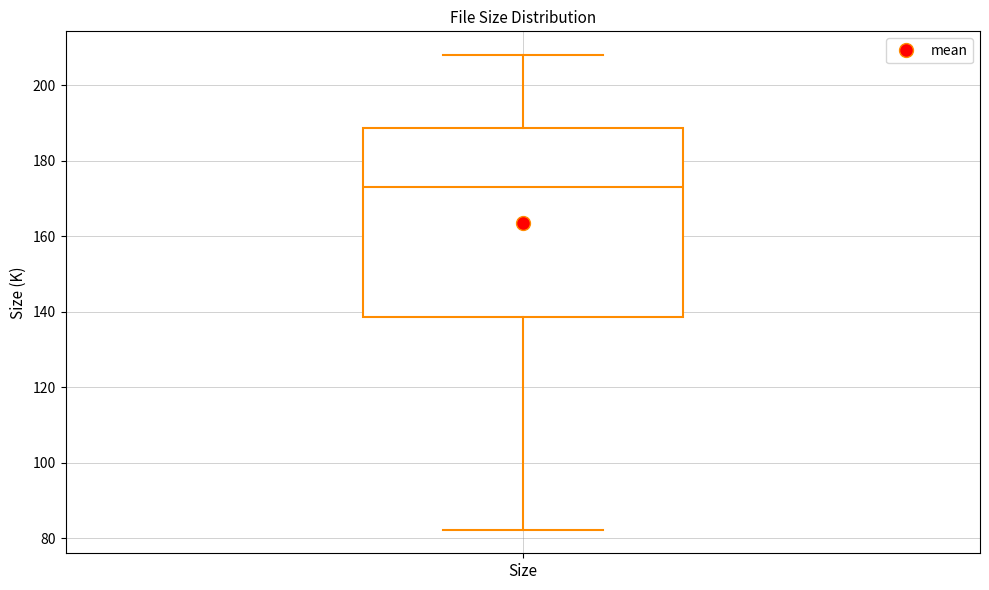

Read this box plot against the y-axis: the position of the median line, the range covered by the box, and the ends of both whiskers. The values are not printed on the chart, so give them approximately, as read against the axis.

median 174, box 138 to 188, whiskers 82 to 208